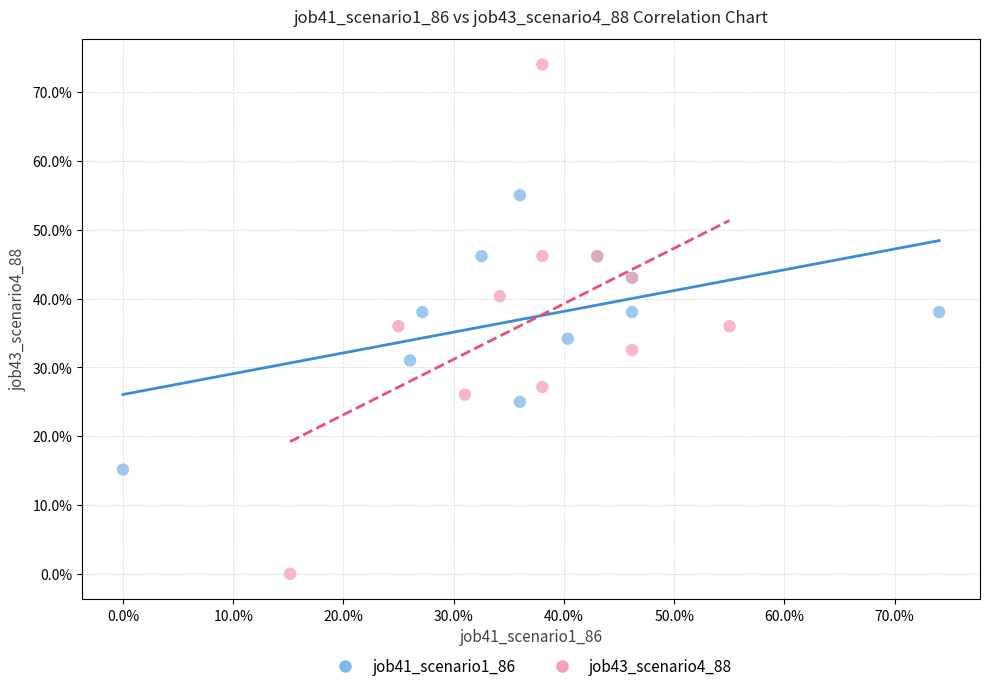

What are all the series names shown in the legend?

job41_scenario1_86, job43_scenario4_88